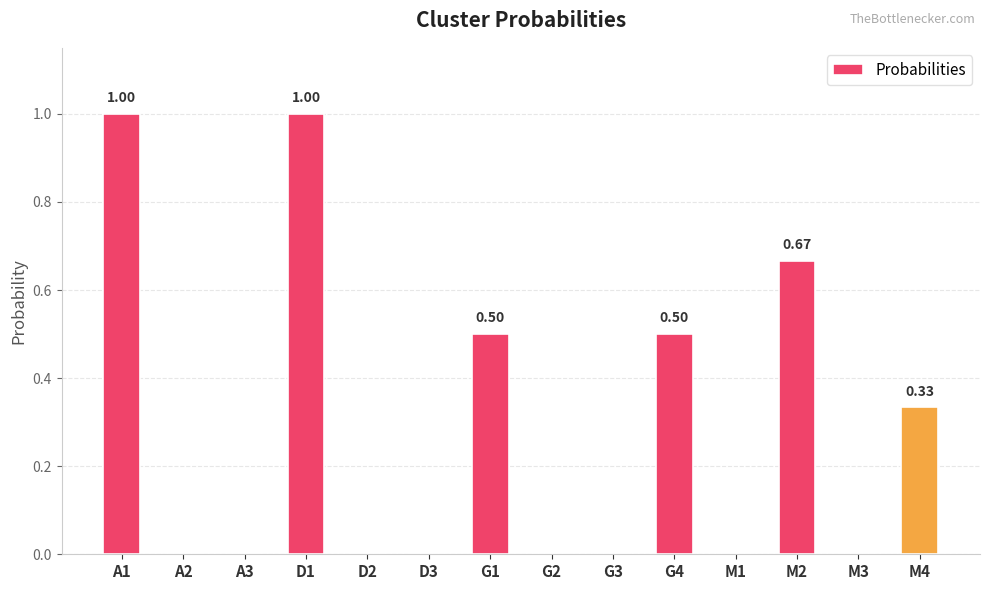

Count the values in the range 0 to 1.

14